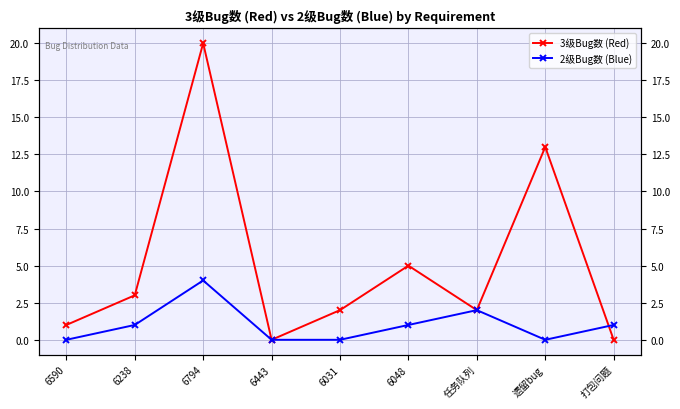

The 3级Bug数 (Red) series shows 19 at 遗留bug. True or false?

False